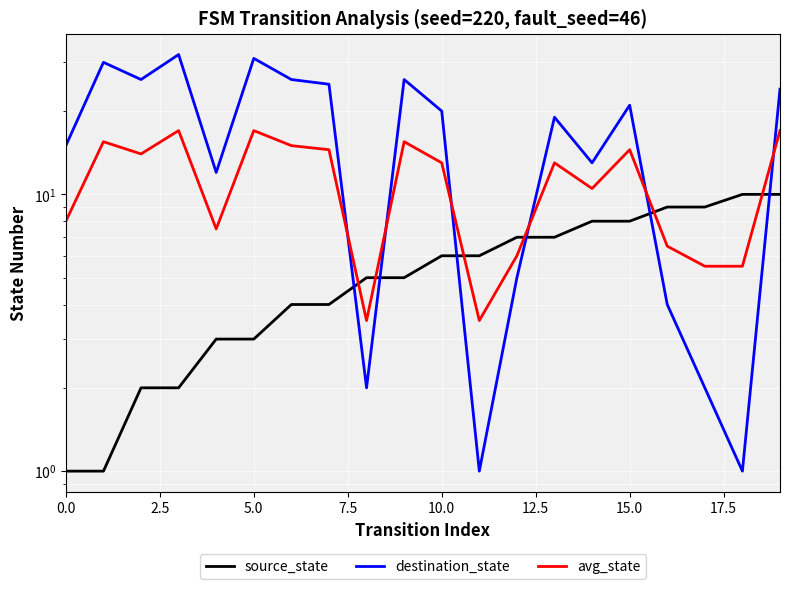

Does the chart display data point markers on the line(s)?

No